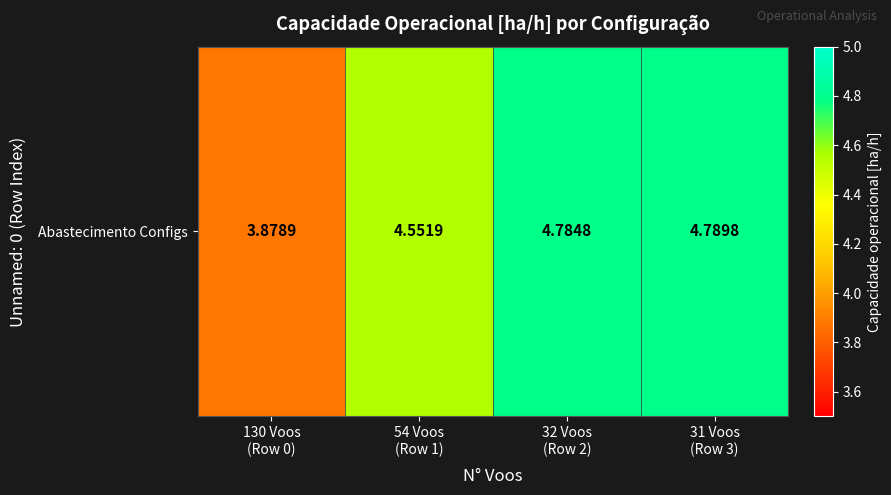

Reading left to right, transcribe all the data shown in this chart.

3.9	4.6	4.8	4.8